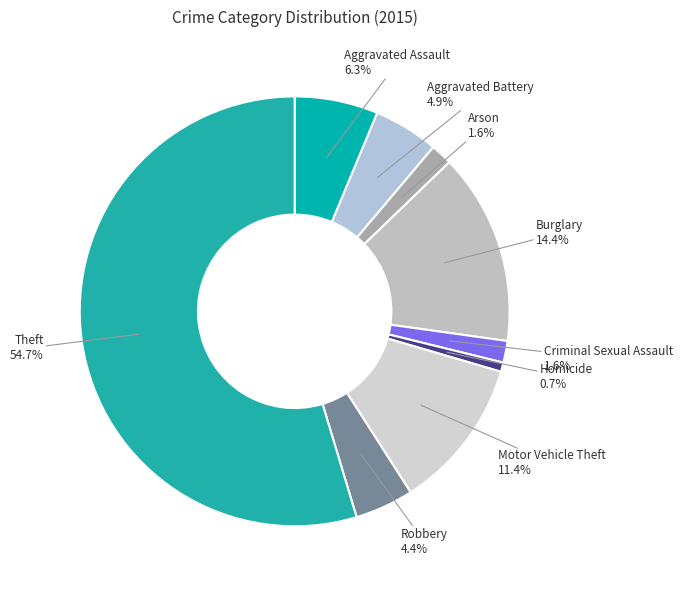

Which slice is the smallest?

Homicide